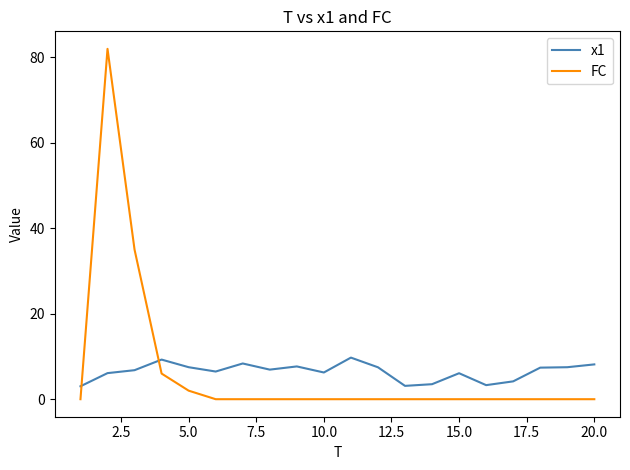

How many intersections are there between FC and x1?

2